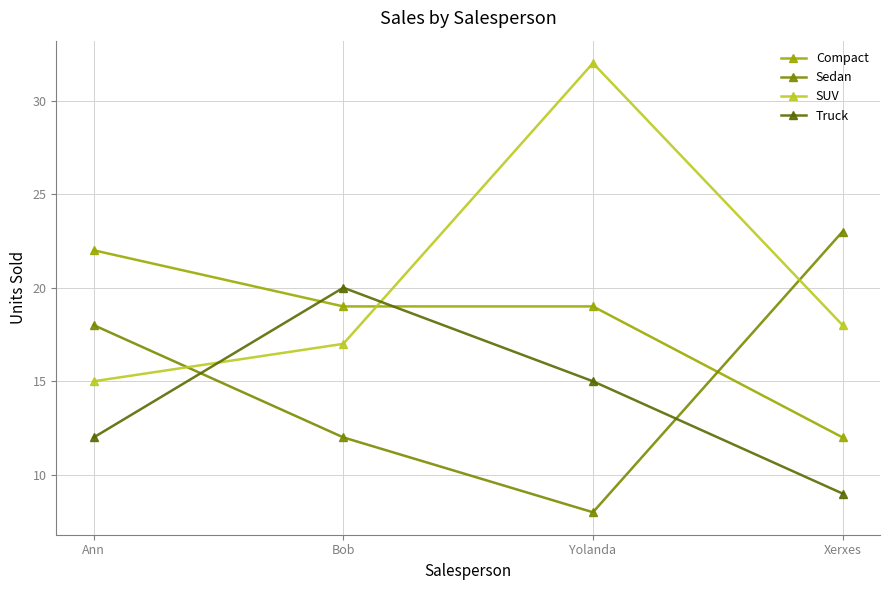

What is the average value of the Truck series?

14